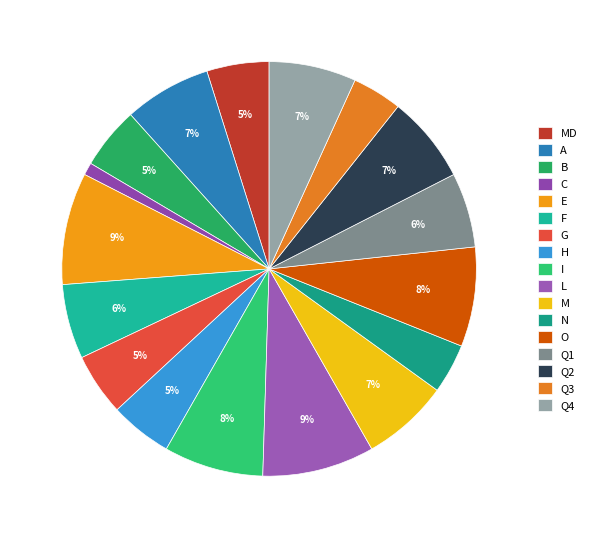

The MD slice represents 11% of the pie. True or false?

False